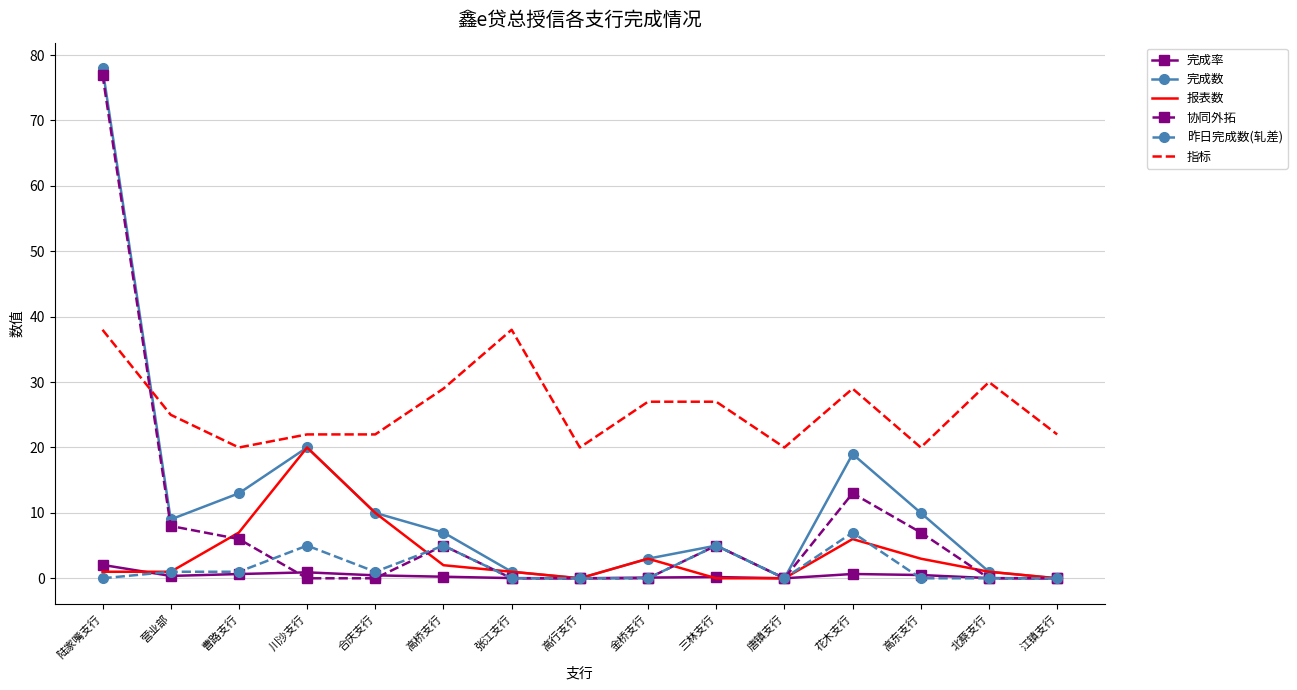

The 指标 series shows 20.0 at 唐镇支行. True or false?

True